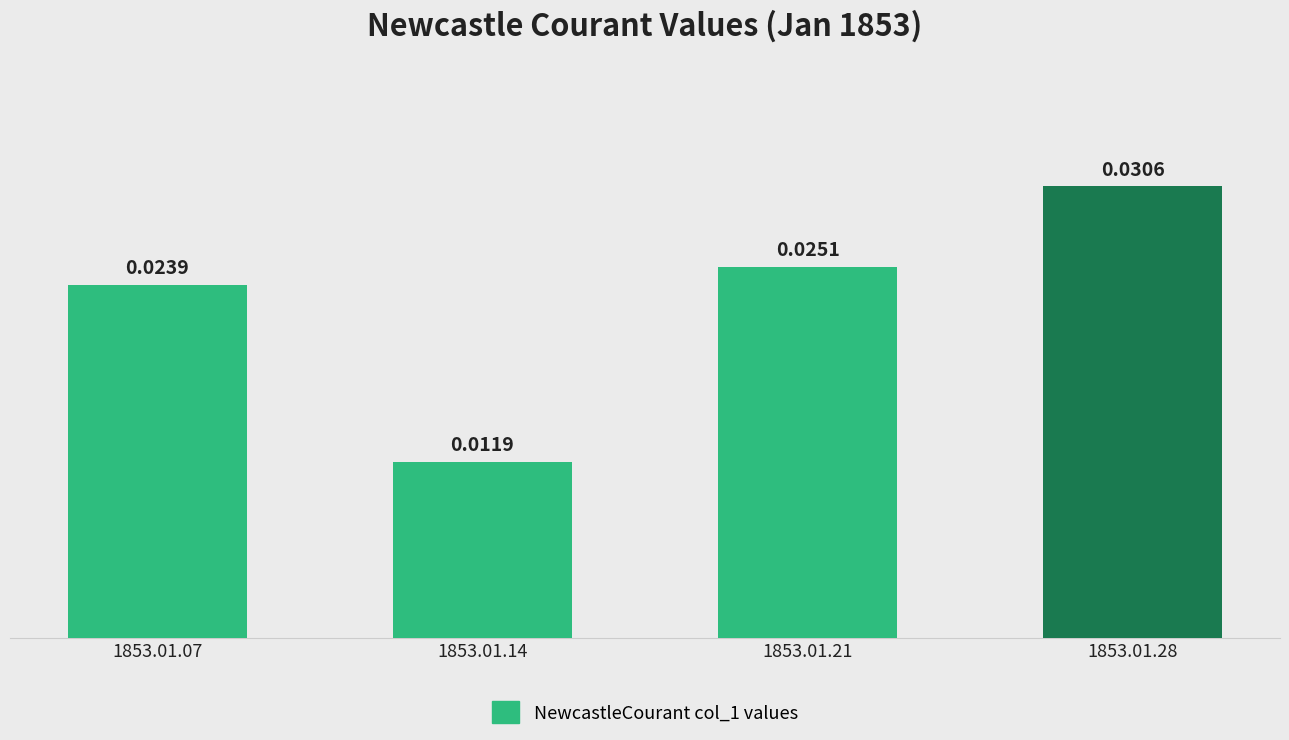

Rank the categories by value from highest to lowest.

1853.01.28, 1853.01.21, 1853.01.07, 1853.01.14